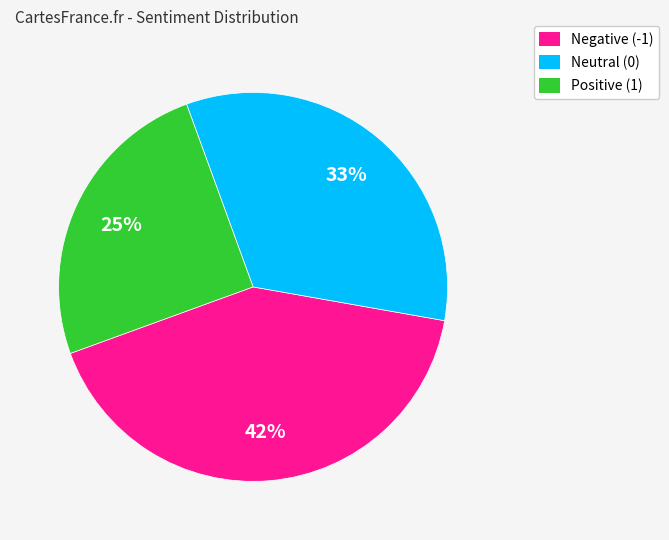

To the nearest percent, what is the average slice percentage?

33%